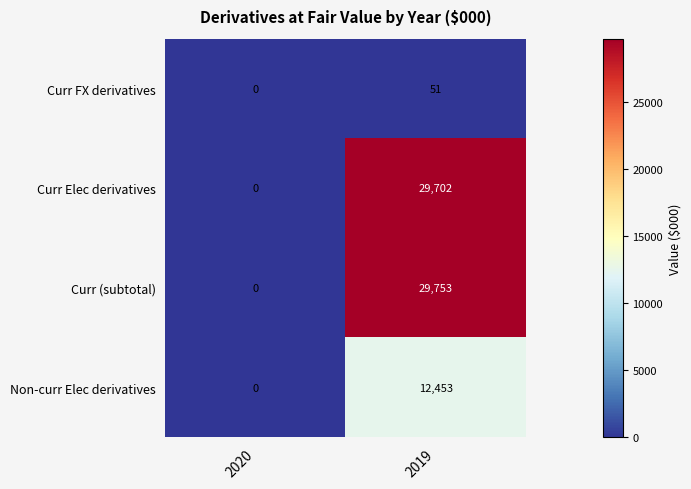

What is the sum of all Curr Elec derivatives values?

29702